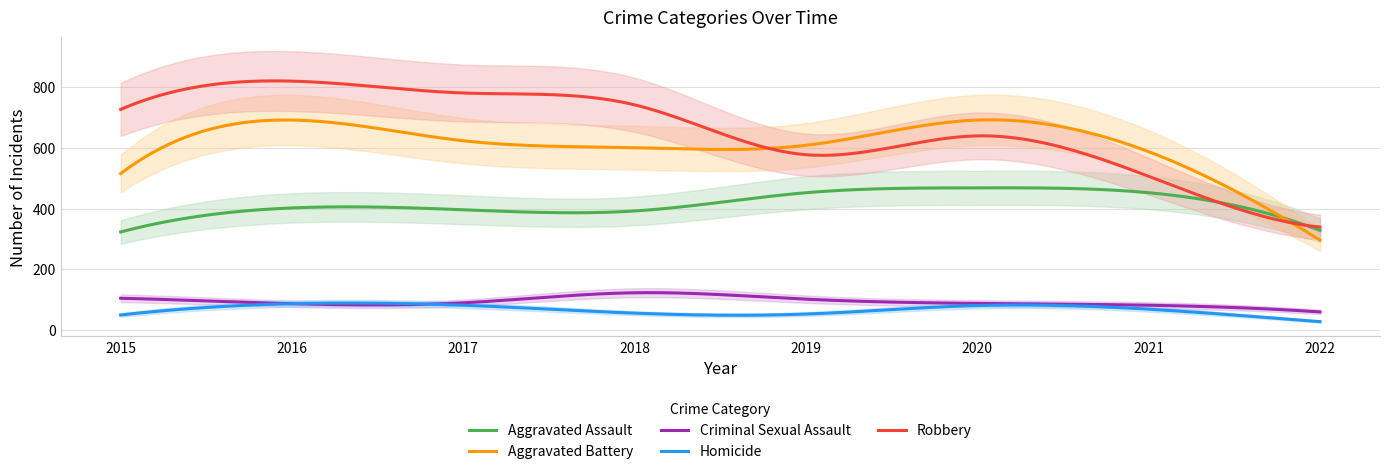

The Aggravated Battery series shows 1004 at 2021. True or false?

False